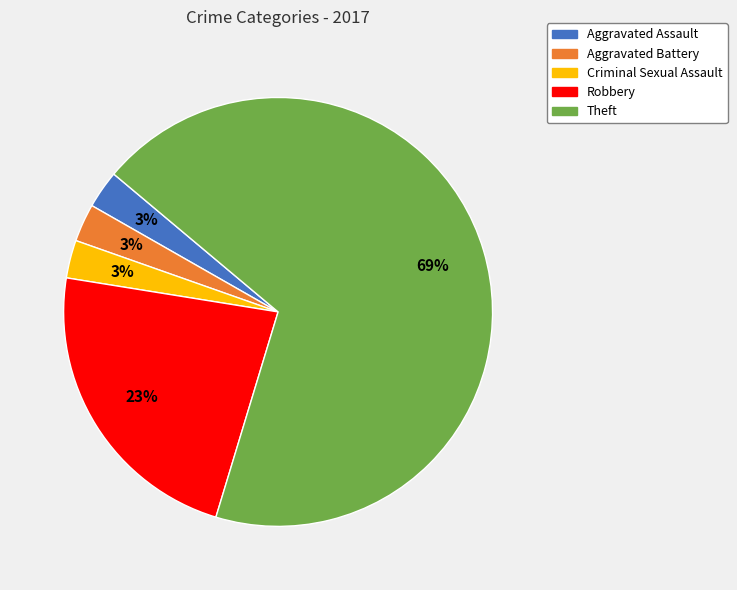

Is there a majority slice in this chart?

Yes